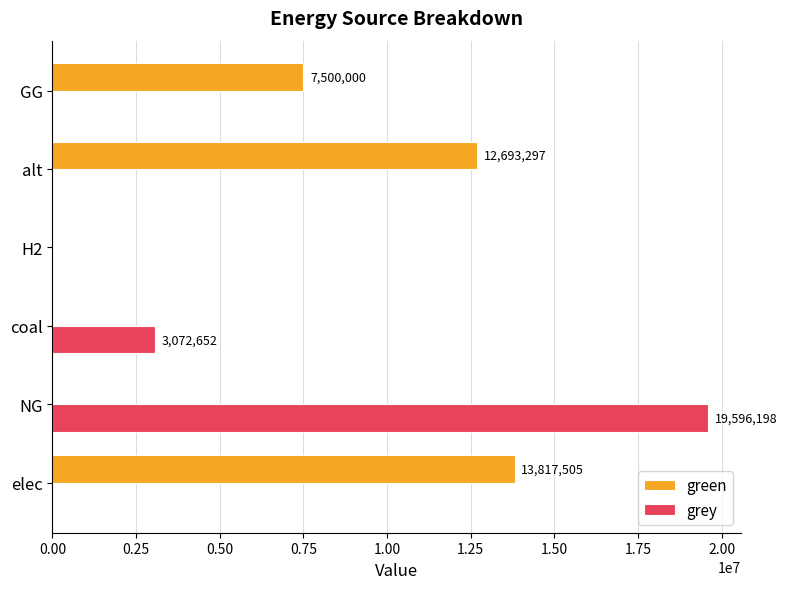

What is the sum of all grey values?

22668849.6